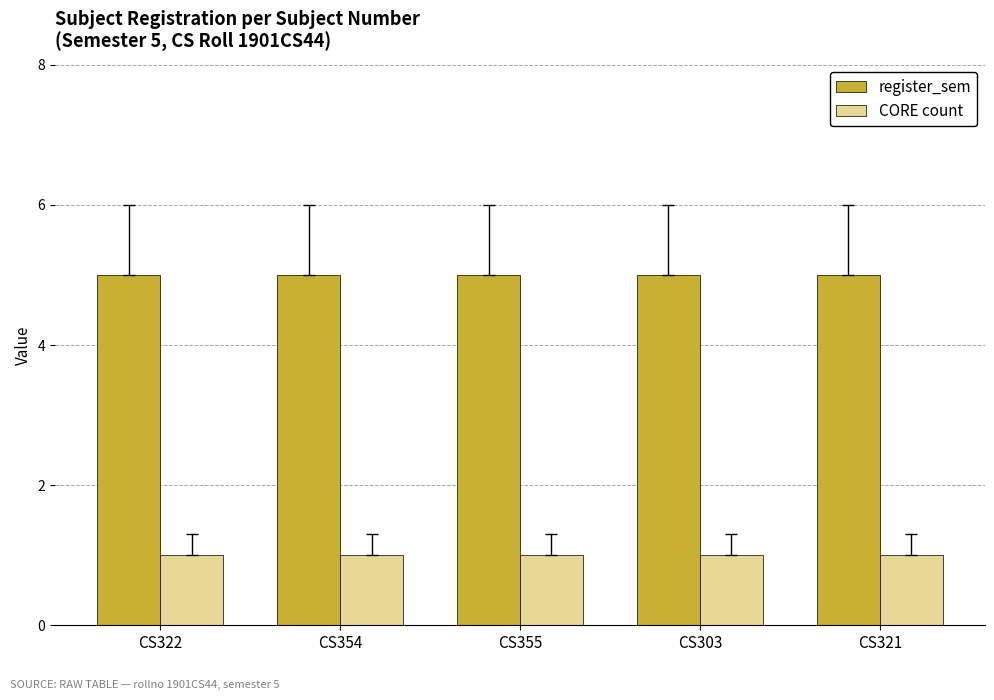

What is the greatest value displayed?

5